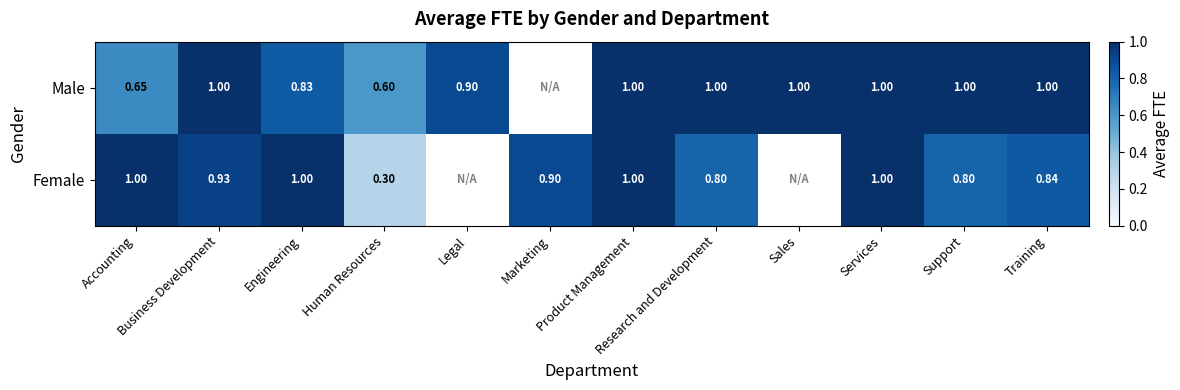

True or false: Male has a value of 0.2 at Legal.

False